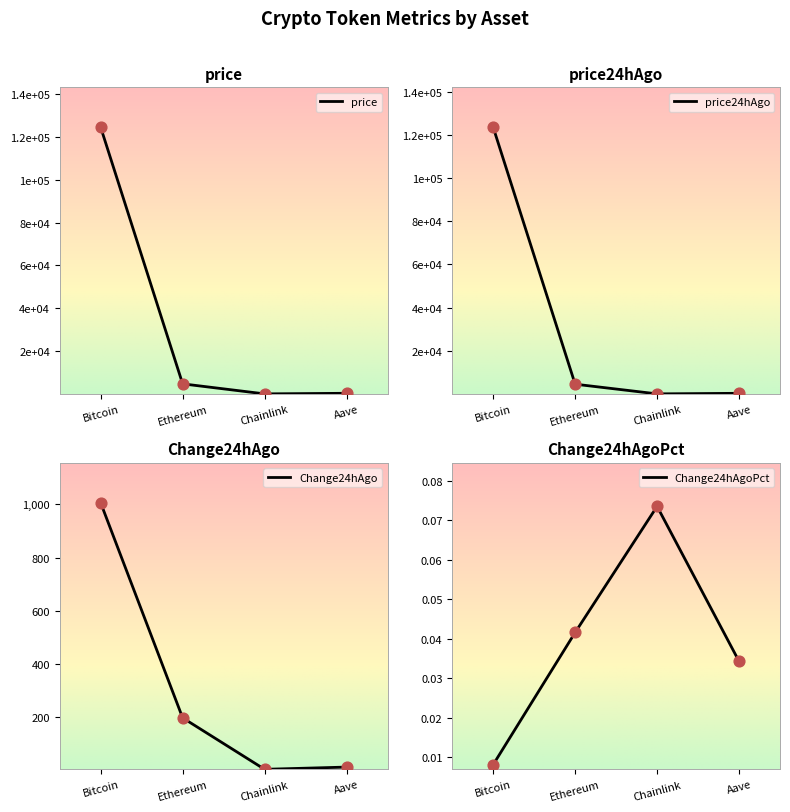

Which series contains the highest Y value?

price